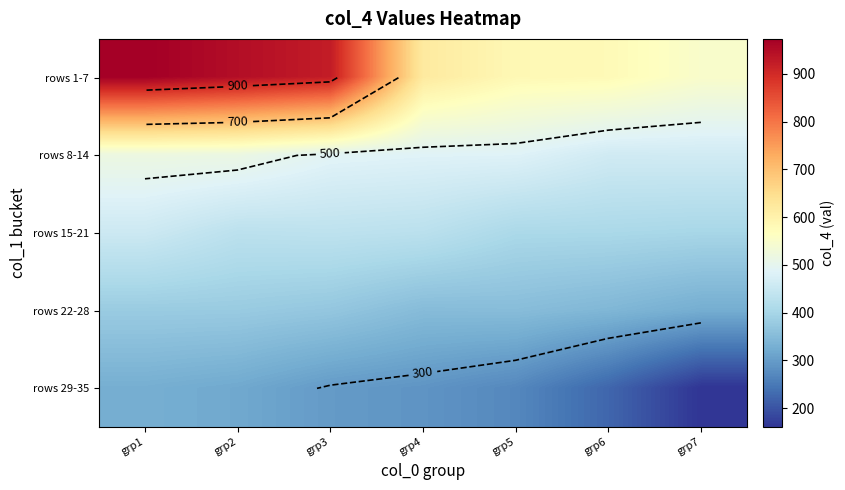

Which has a higher value, grp5 or grp1?

grp1